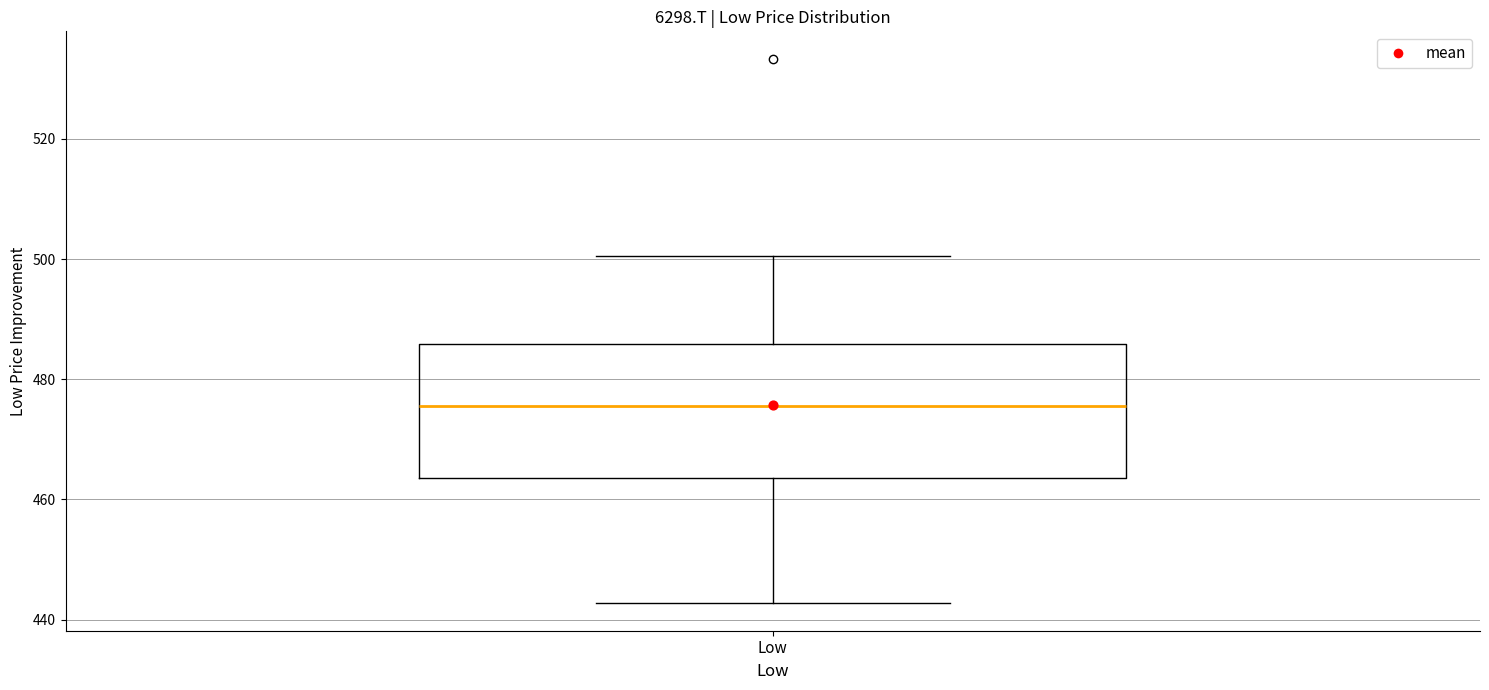

Read this box plot against the y-axis: the position of the median line, the range covered by the box, and the ends of both whiskers. The values are not printed on the chart, so give them approximately, as read against the axis.

median 476, box 464 to 486, whiskers 442 to 500